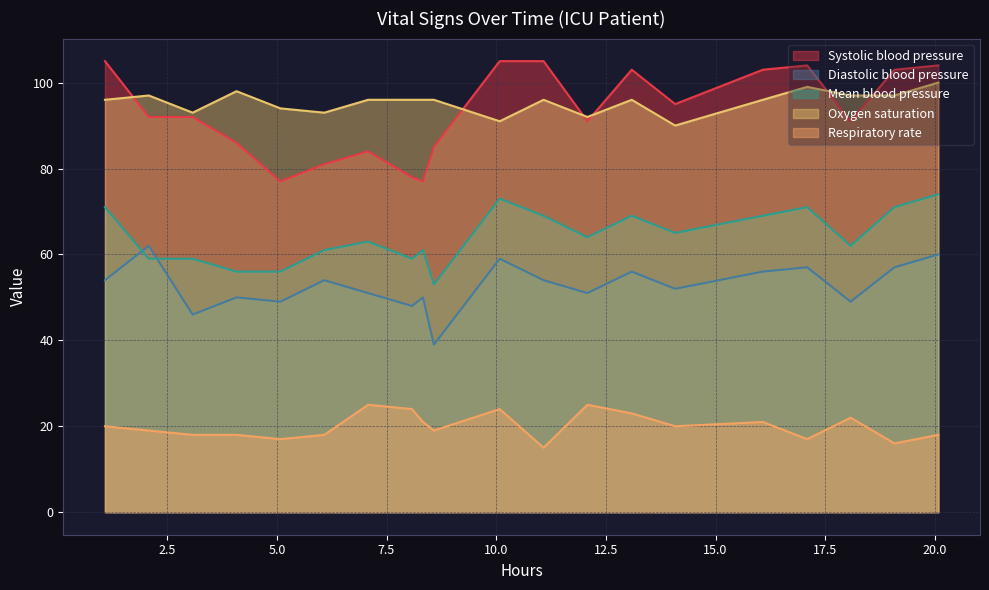

Reading right to left, transcribe all the data shown in this chart.

Systolic blood pressure: 104	103	91	104	103	95	103	91	105	105	85	77	78	84	81	77	86	92	92	105
Diastolic blood pressure: 60	57	49	57	56	52	56	51	54	59	39	50	48	51	54	49	50	46	62	54
Mean blood pressure: 74	71	62	71	69	65	69	64	69	73	53	61	59	63	61	56	56	59	59	71
Oxygen saturation: 100	97	97	99	96	90	96	92	96	91	96	96	96	96	93	94	98	93	97	96
Respiratory rate: 18	16	22	17	21	20	23	25	15	24	19	21	24	25	18	17	18	18	19	20